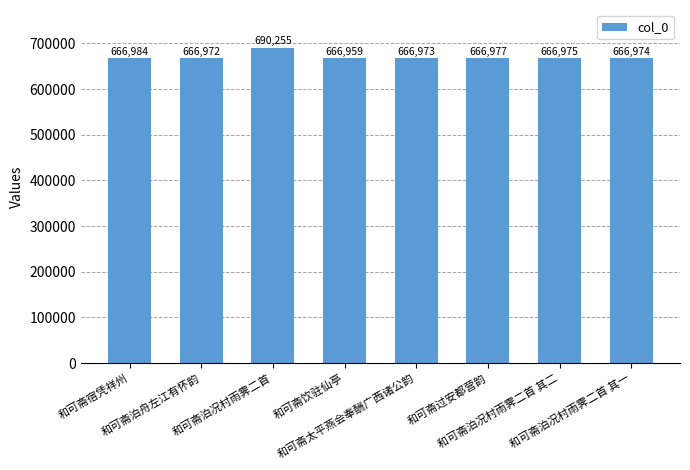

What is the change in value from 和可斋宿凭祥州 to 和可斋太平燕会奉酬广西诸公韵?

-11